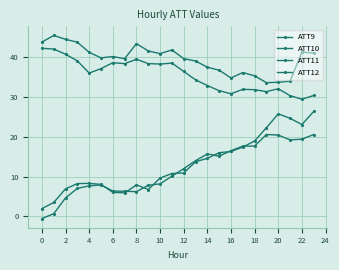

How many lines are shown in the chart?

4